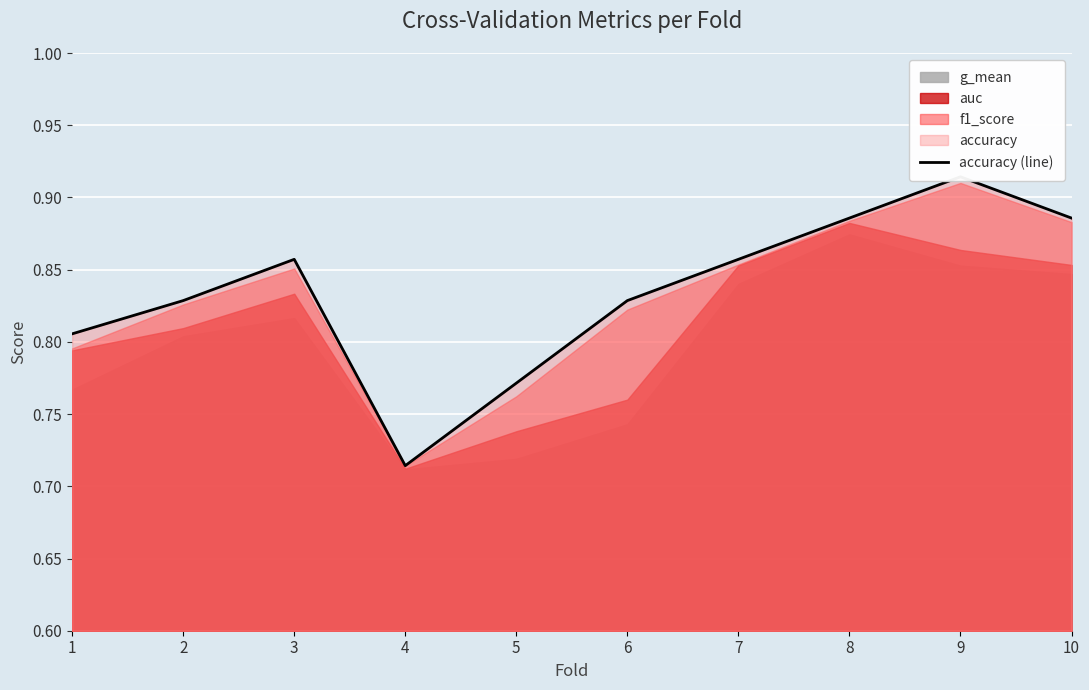

What is the approximate value at 6?

0.8